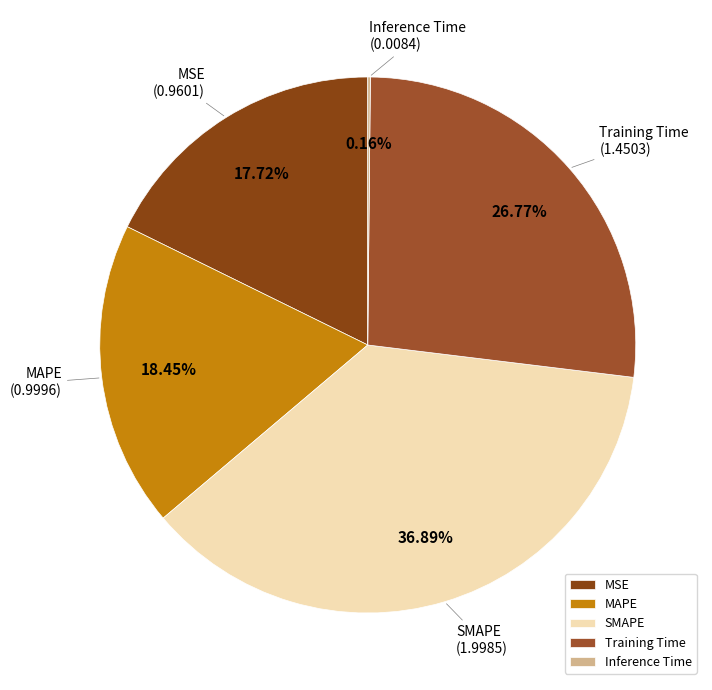

To the nearest percent, what is the average slice percentage?

20%